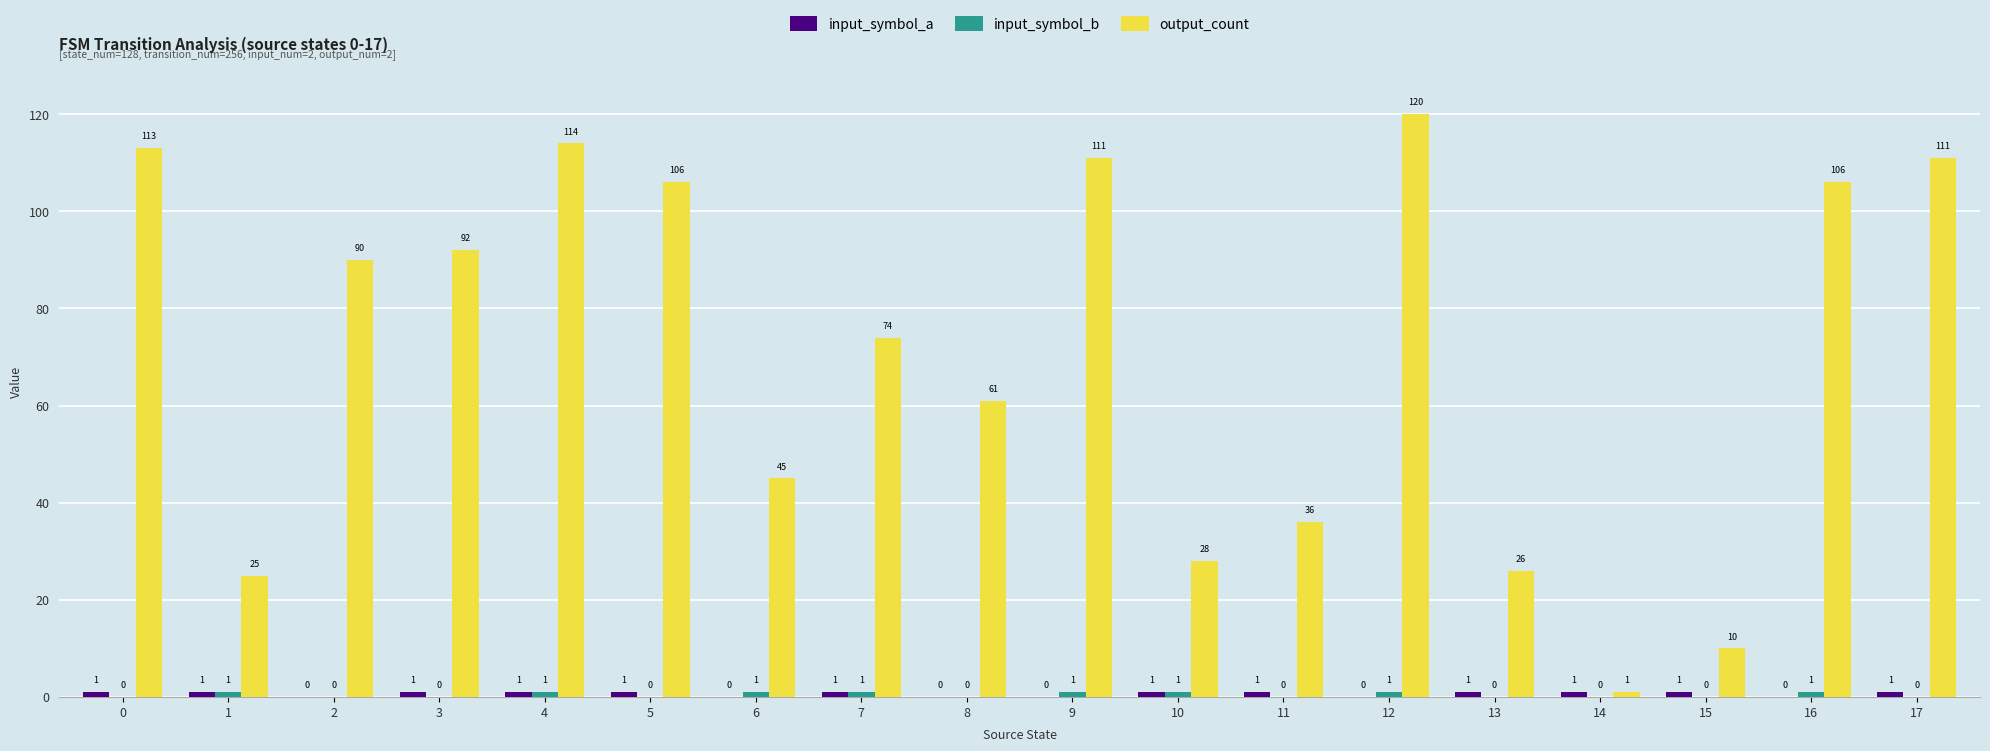

Which category has the highest value across all series?

12